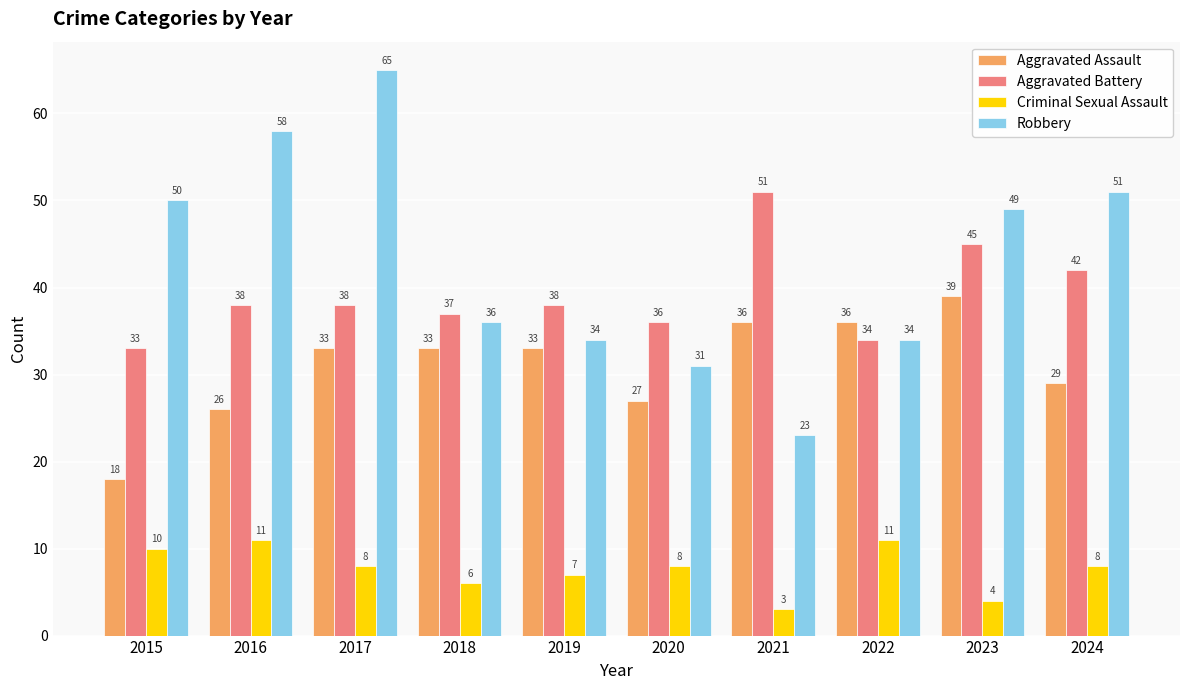

List the series in order of their peak value, lowest first.

Criminal Sexual Assault, Aggravated Assault, Aggravated Battery, Robbery